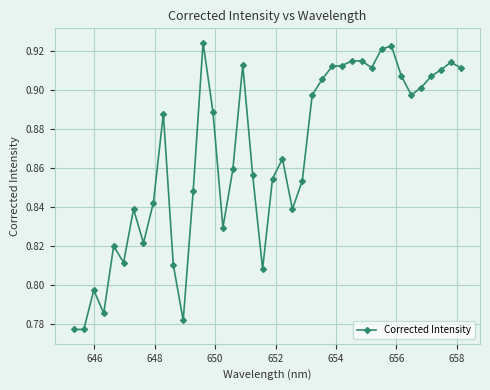

What is the sum of all values?

34.7